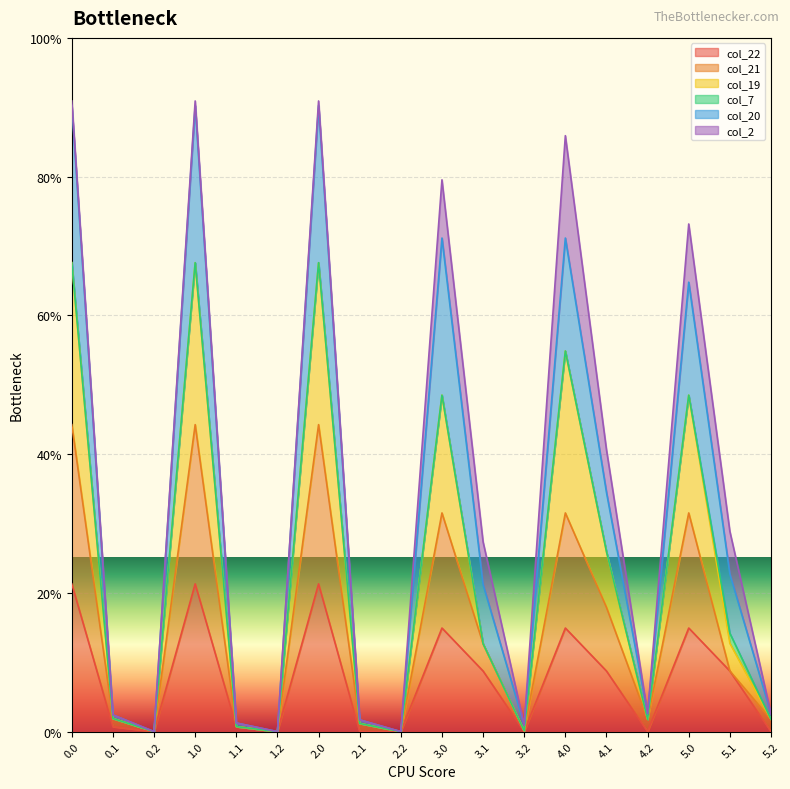

Which series has the largest total across all categories?

col_20